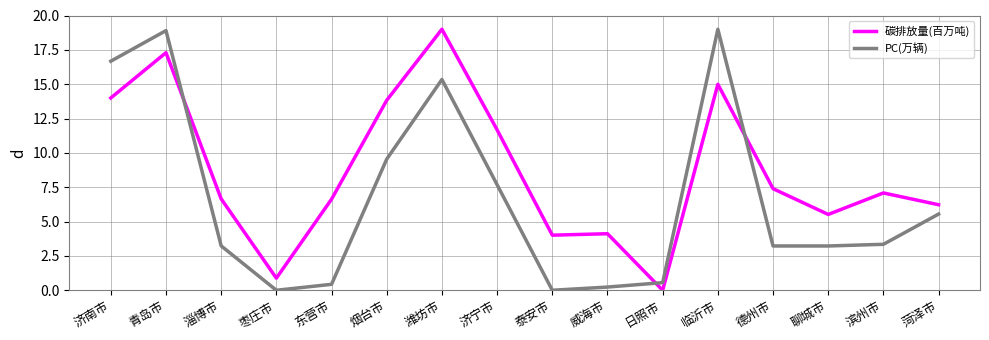

How many lines are shown in the chart?

2